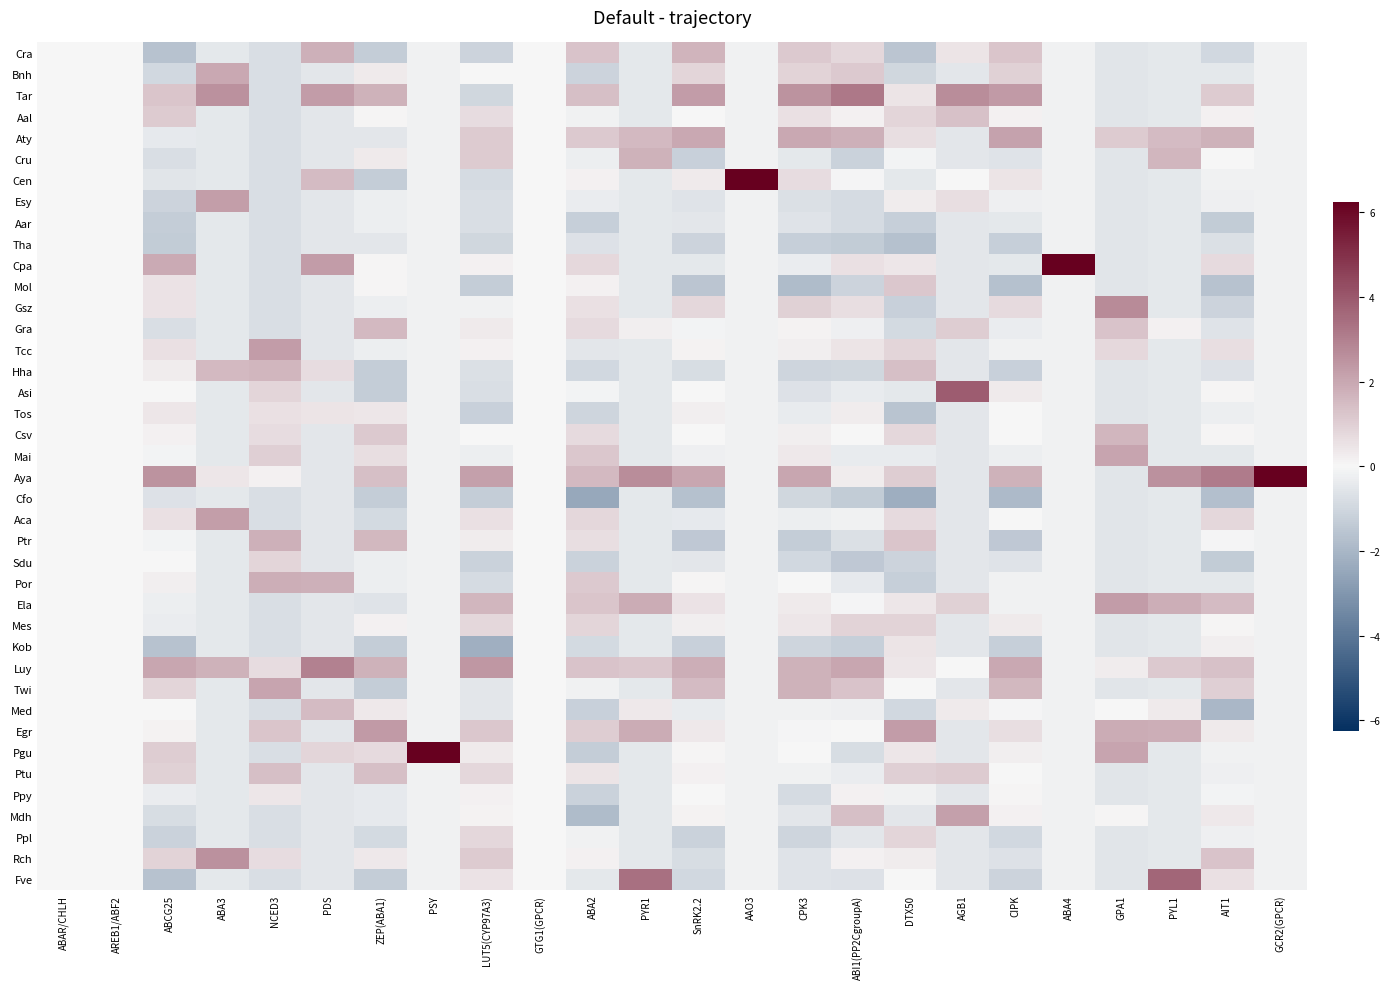

Rank the series by their maximum value, from highest to lowest.

Aya, Cpa, Pgu, Cen, Asi, Fve, Tar, Luy, Gsz, Rch, Egr, Tcc, Ela, Esy, Aca, Mdh, Aty, Mai, Twi, Bnh, Por, Cra, Ptr, Cru, Csv, Hha, Gra, Med, Ptu, Aal, Mol, Mes, Sdu, Ppl, Tos, Kob, Ppy, Aar, Tha, Cfo